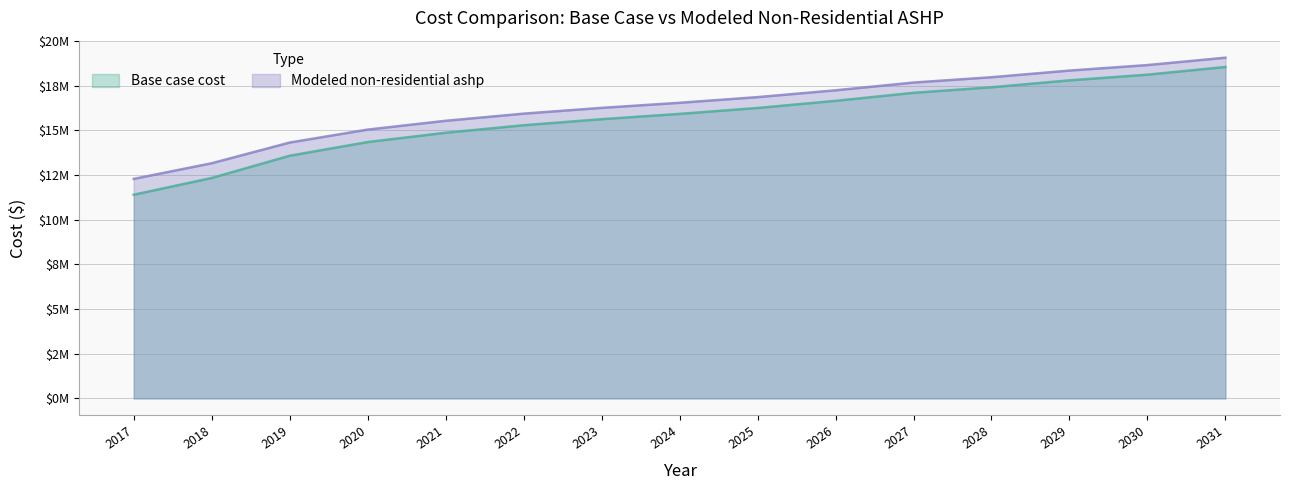

Rank the series by their average value, from lowest to highest.

Base case cost, Modeled non-residential ashp